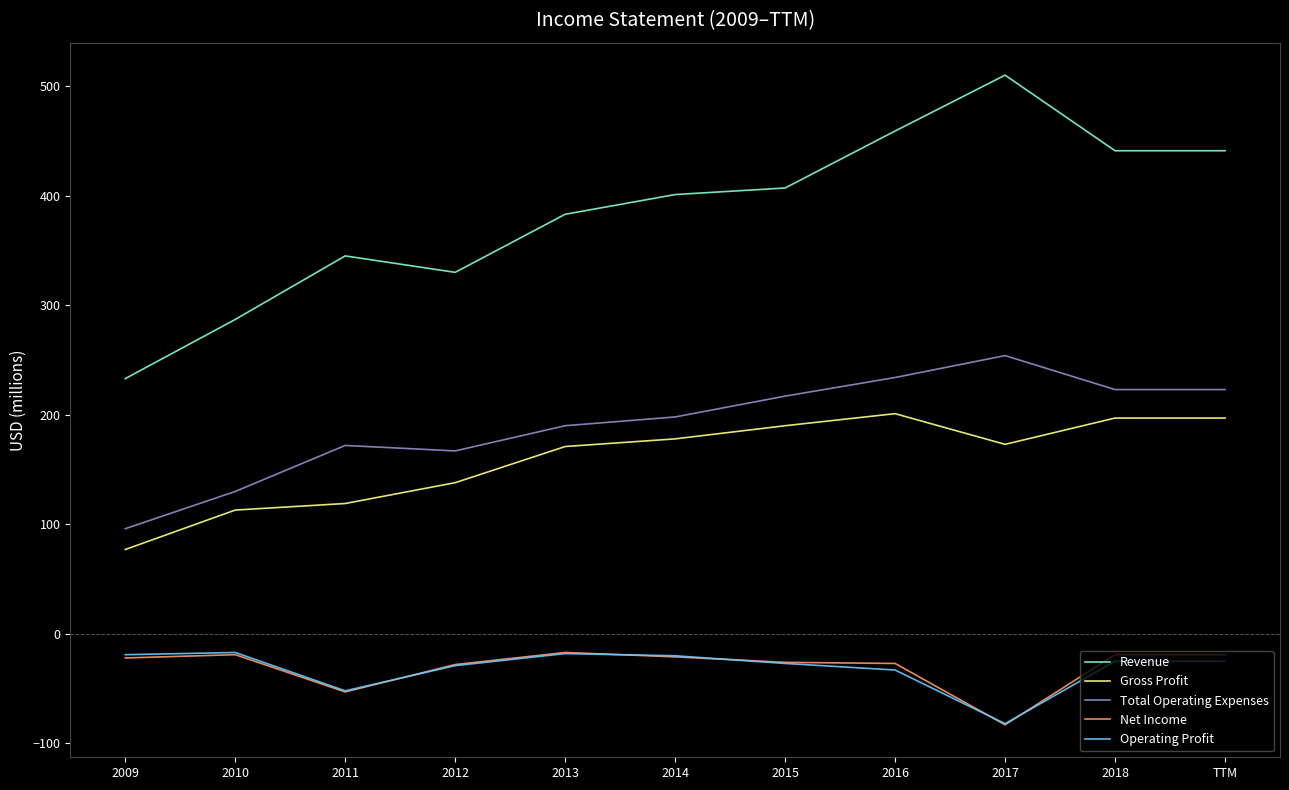

How many categories are shown in the chart?

11